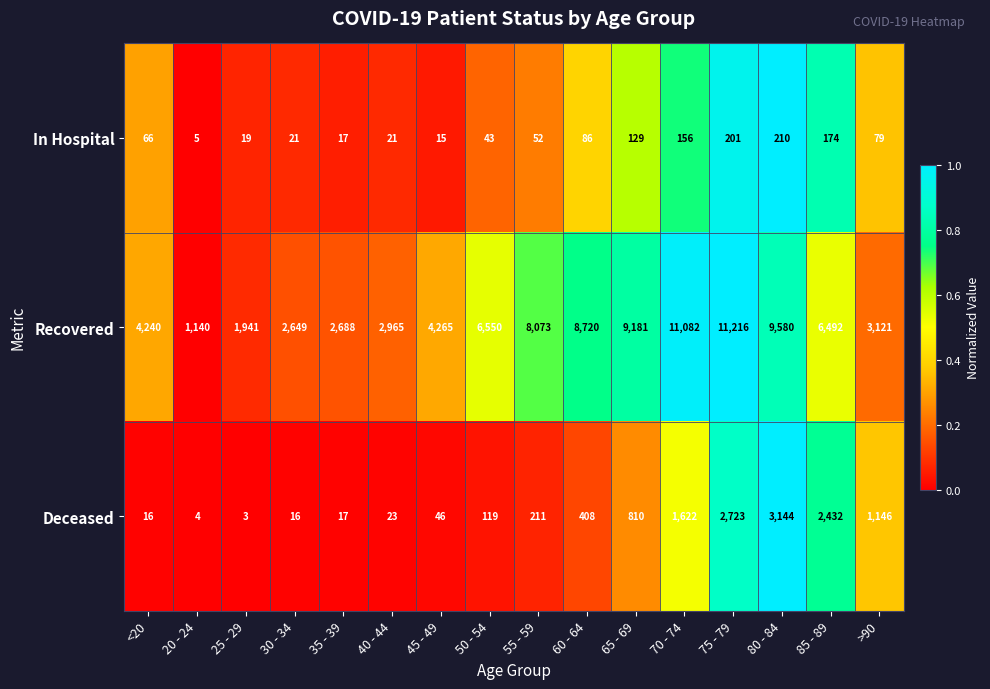

True or false: In Hospital has a value of 52 at 55 - 59.

True